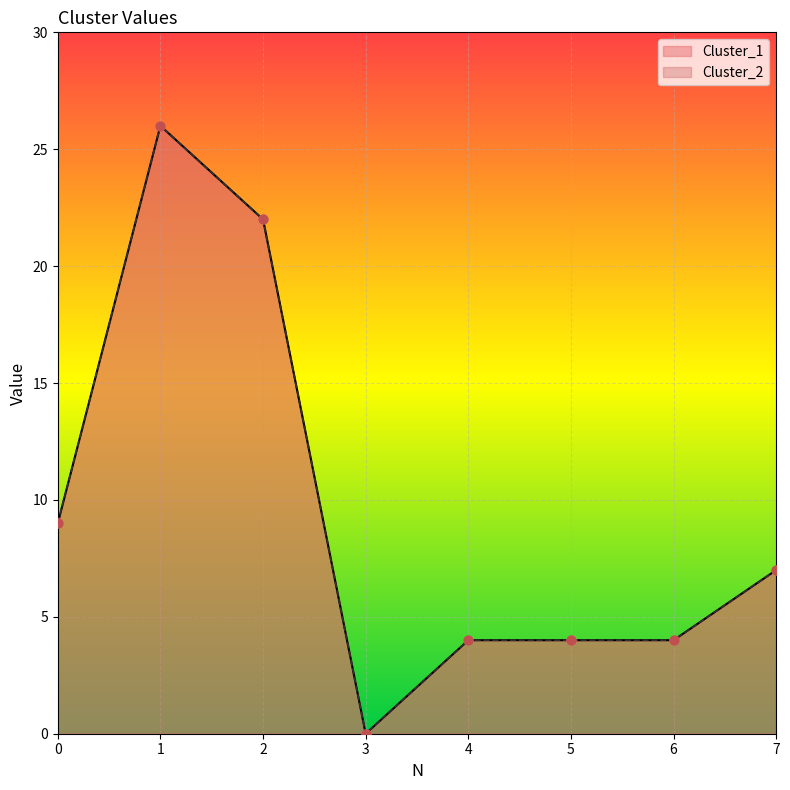

Which series has the largest total across all categories?

Cluster_1